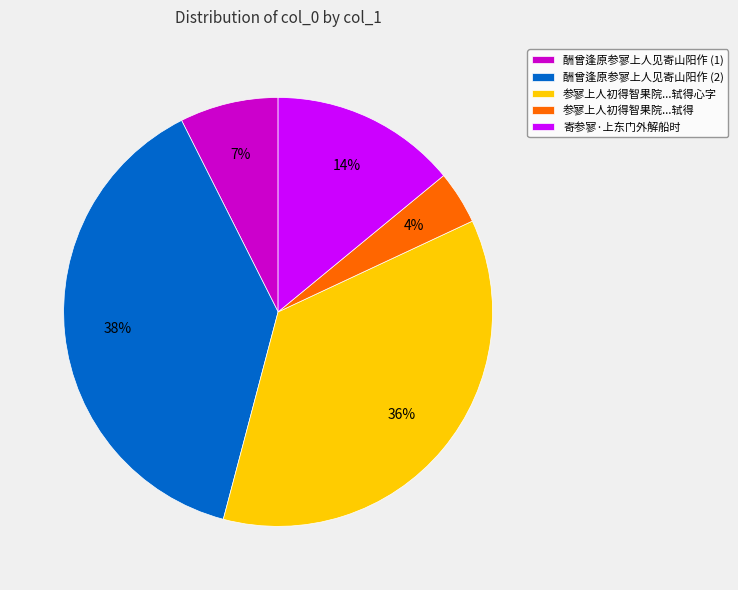

True or false: 寄参寥·上东门外解船时 accounts for 14% of the total.

True